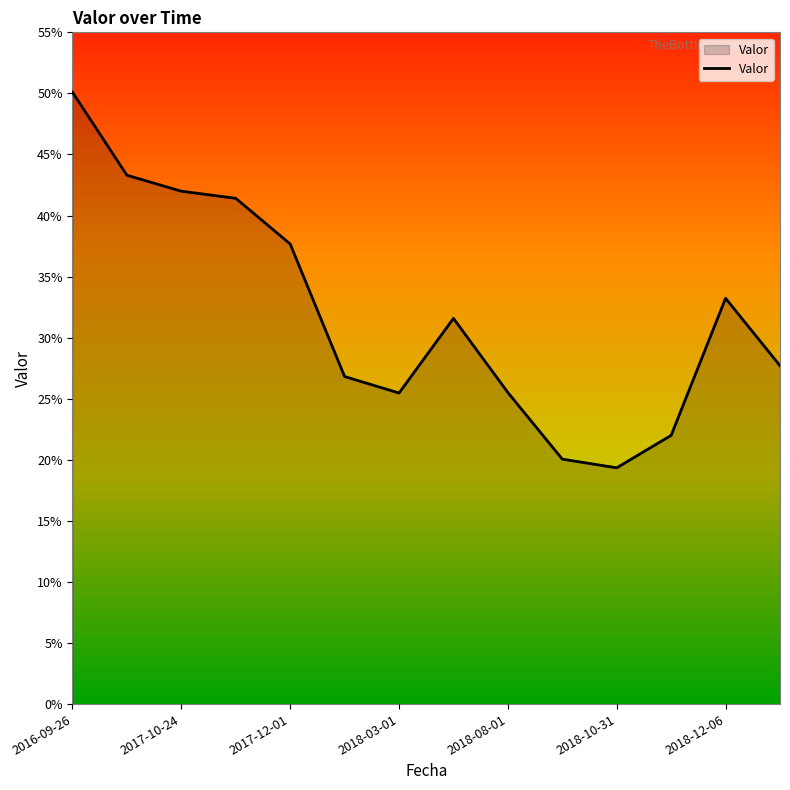

Which label corresponds to the smallest value in the chart?

2018-10-31